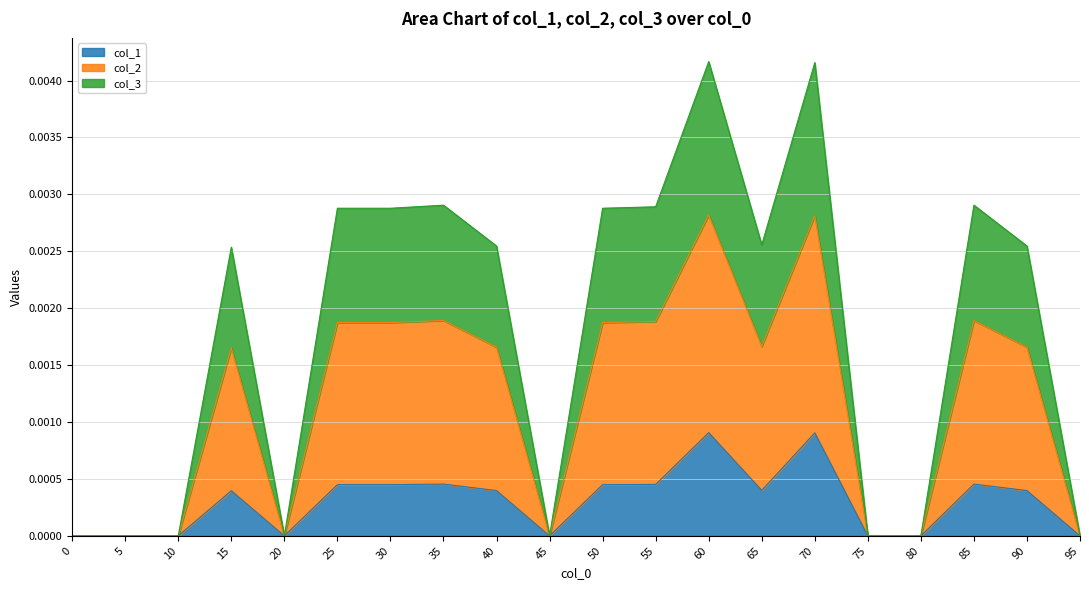

True or false: col_3 has a value of -0.0 at 80.

False